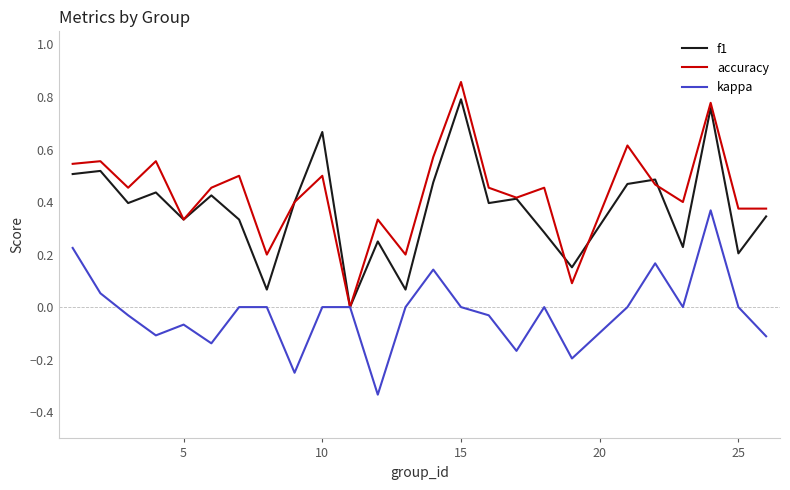

Which series has the widest spread of values?

accuracy